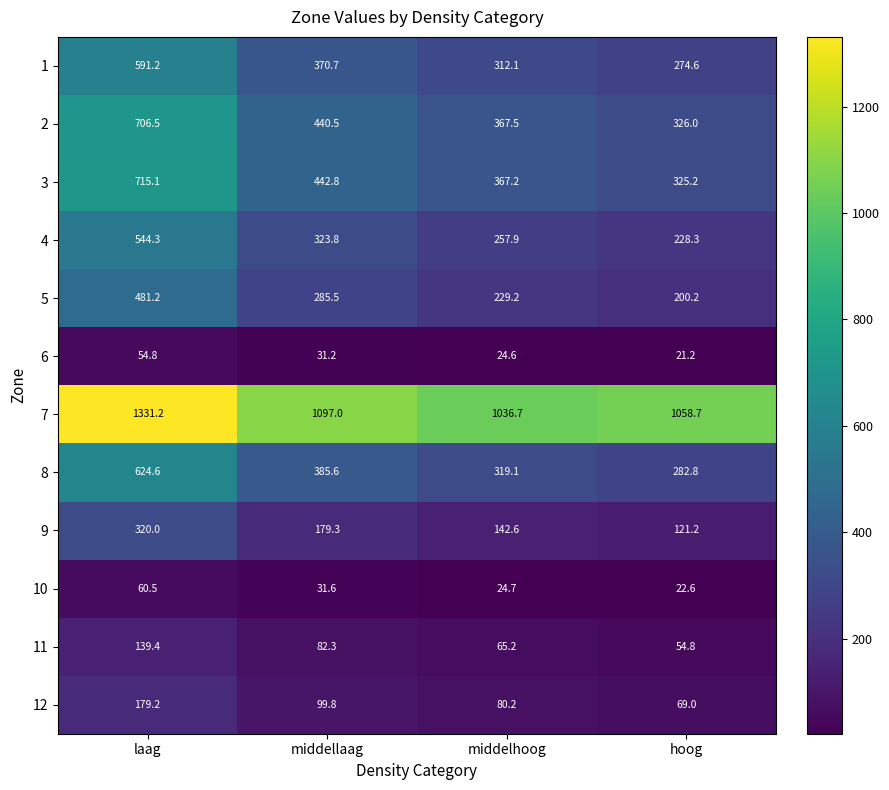

What is the difference between the highest and lowest values at laag?

1276.4